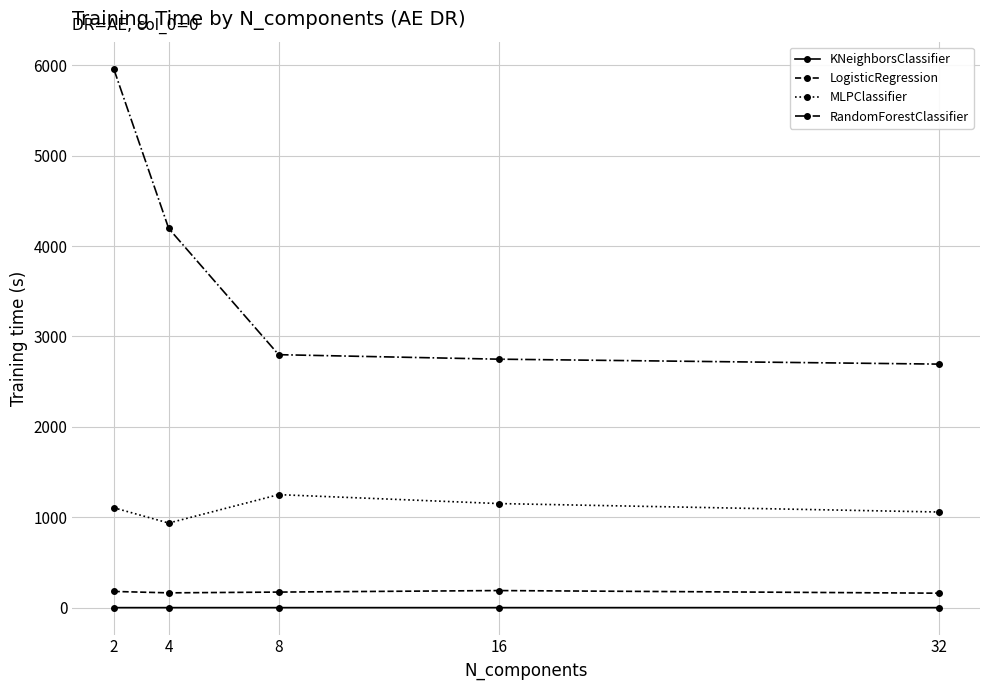

Which label corresponds to the largest value in the chart?

2